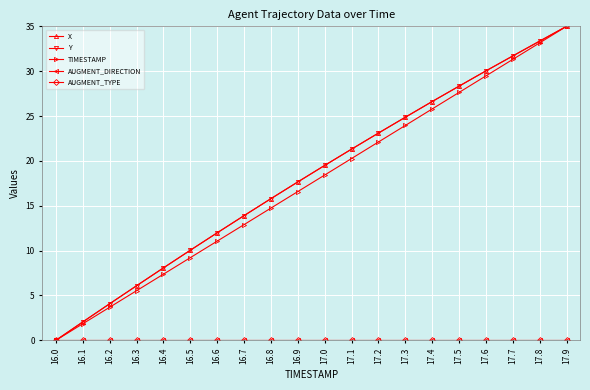

Is this an area chart (filled region under the line)?

No